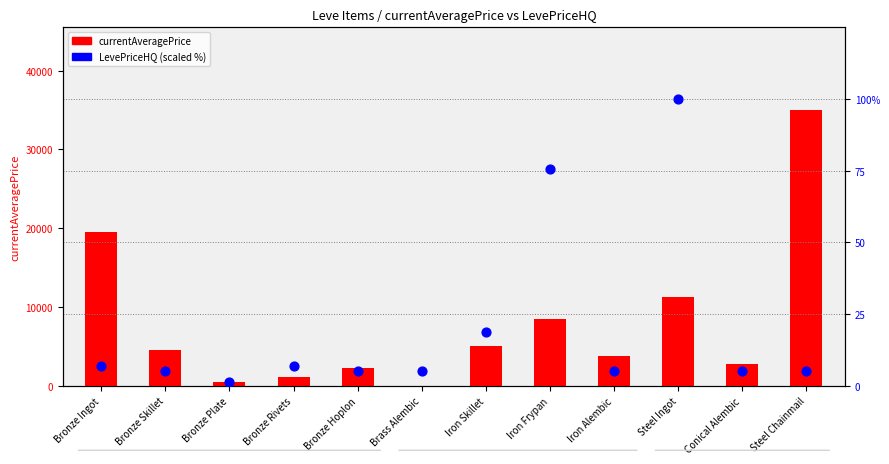

At which category is the sum across all series the highest?

Steel Chainmail